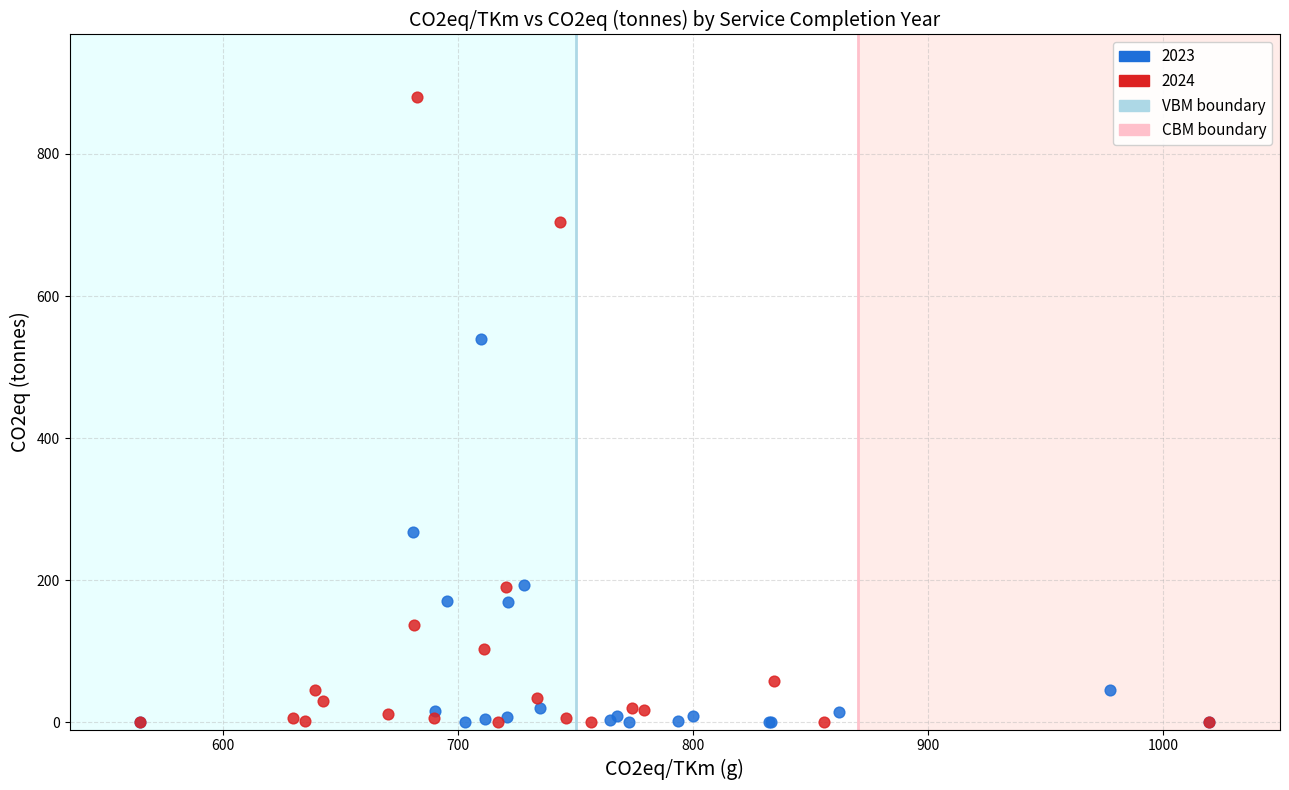

Which series contains the highest Y value?

2024